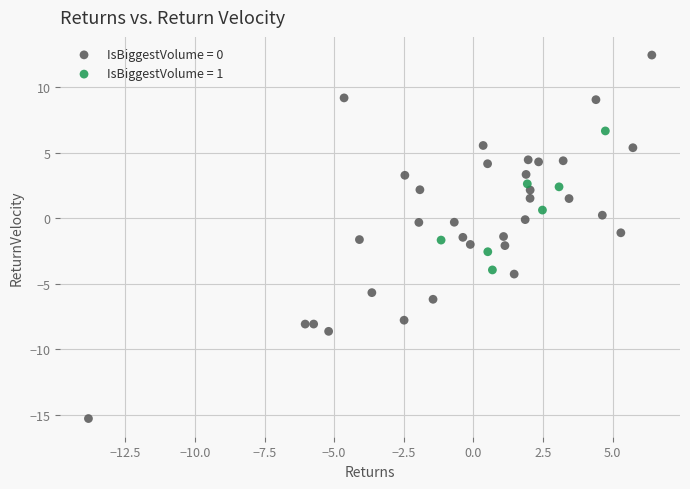

Which series reaches the maximum Y coordinate?

IsBiggestVolume = 0